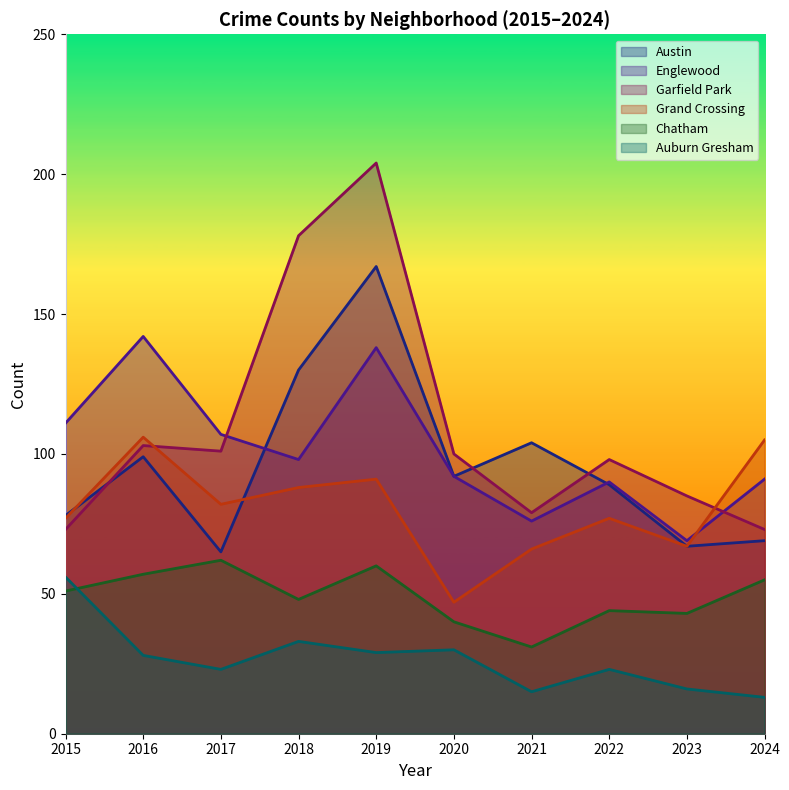

True or false: Chatham and Grand Crossing intersect in this chart.

False